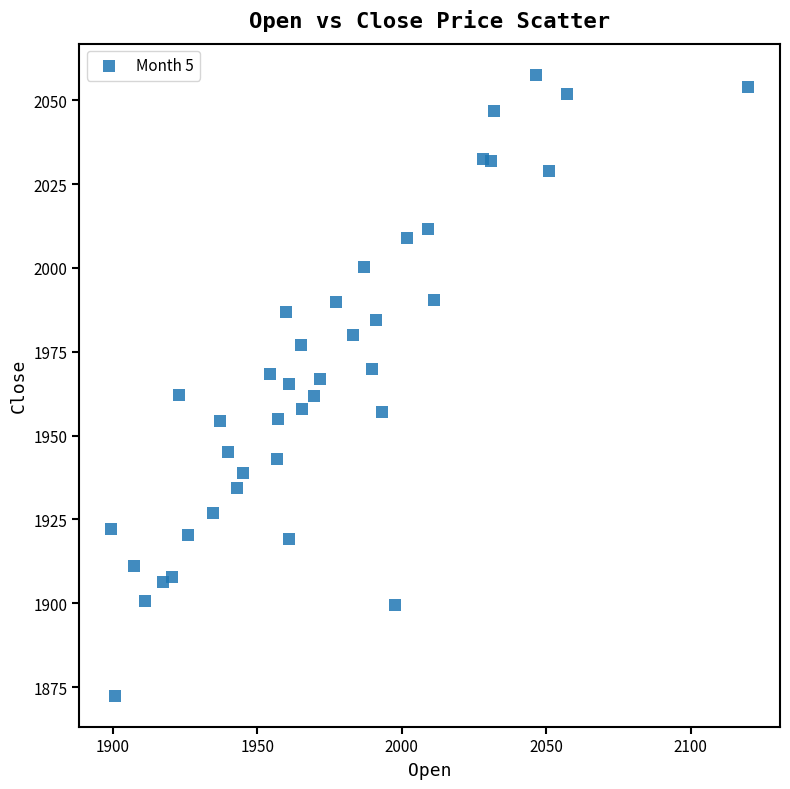

What is the range of Y values (max minus min)?

185.1